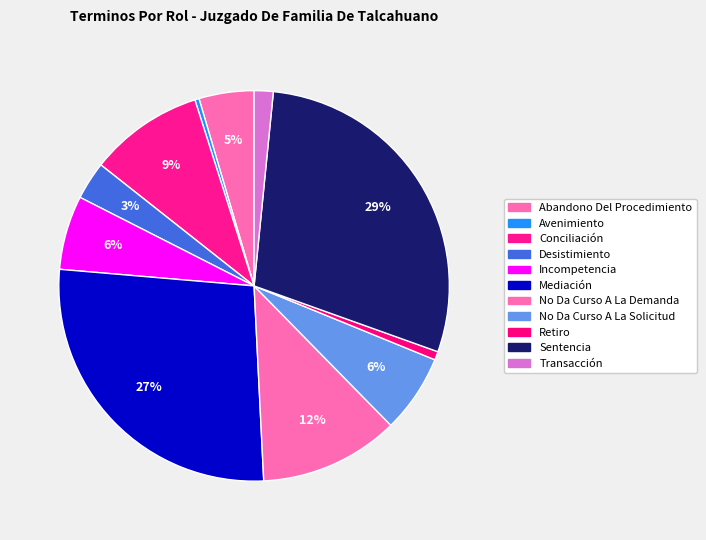

How many slices are in this pie chart?

11